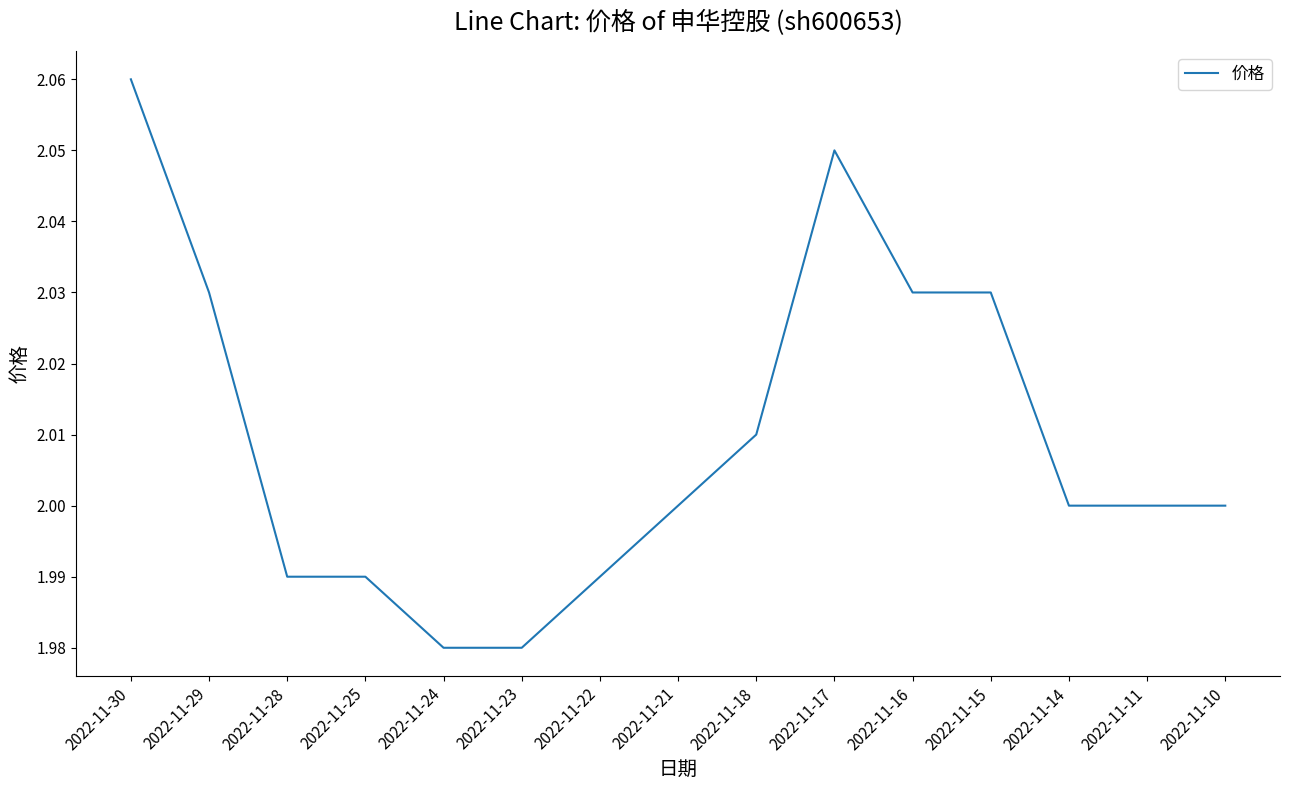

What is the difference between the maximum and second lowest values?

0.1